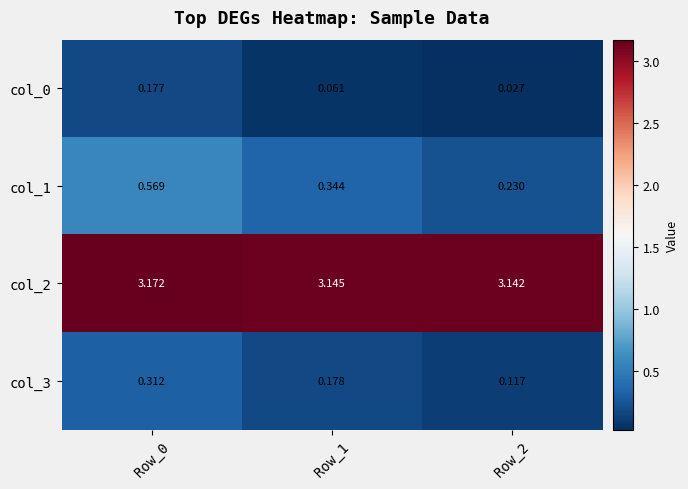

Is the value of col_0 at Row_0 greater than the value of col_3 at Row_1?

No